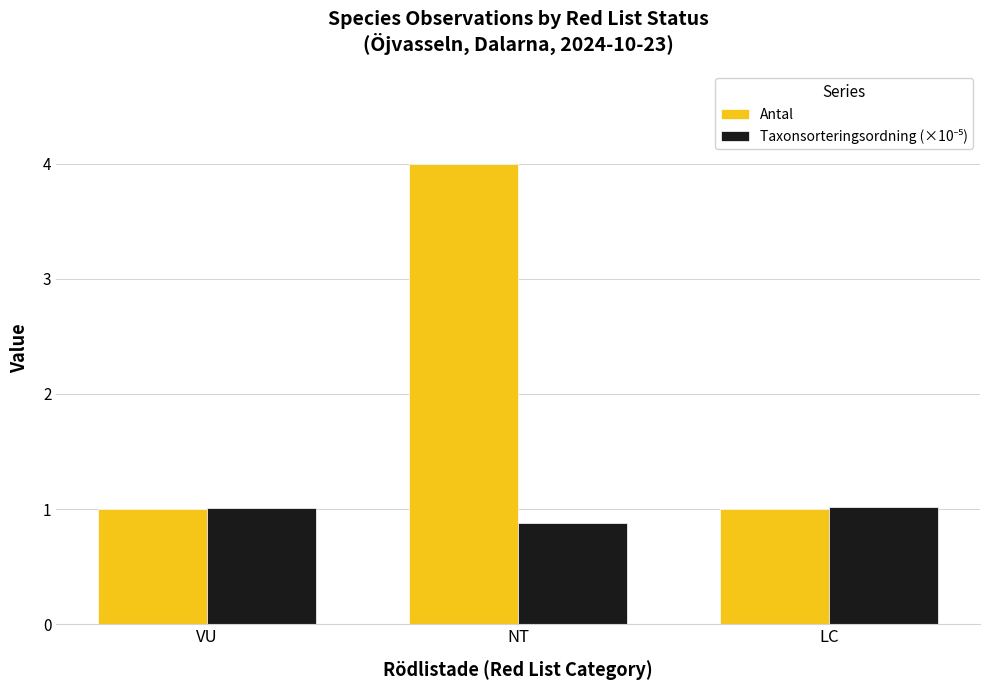

How many Antal values are between 1 and 4?

3